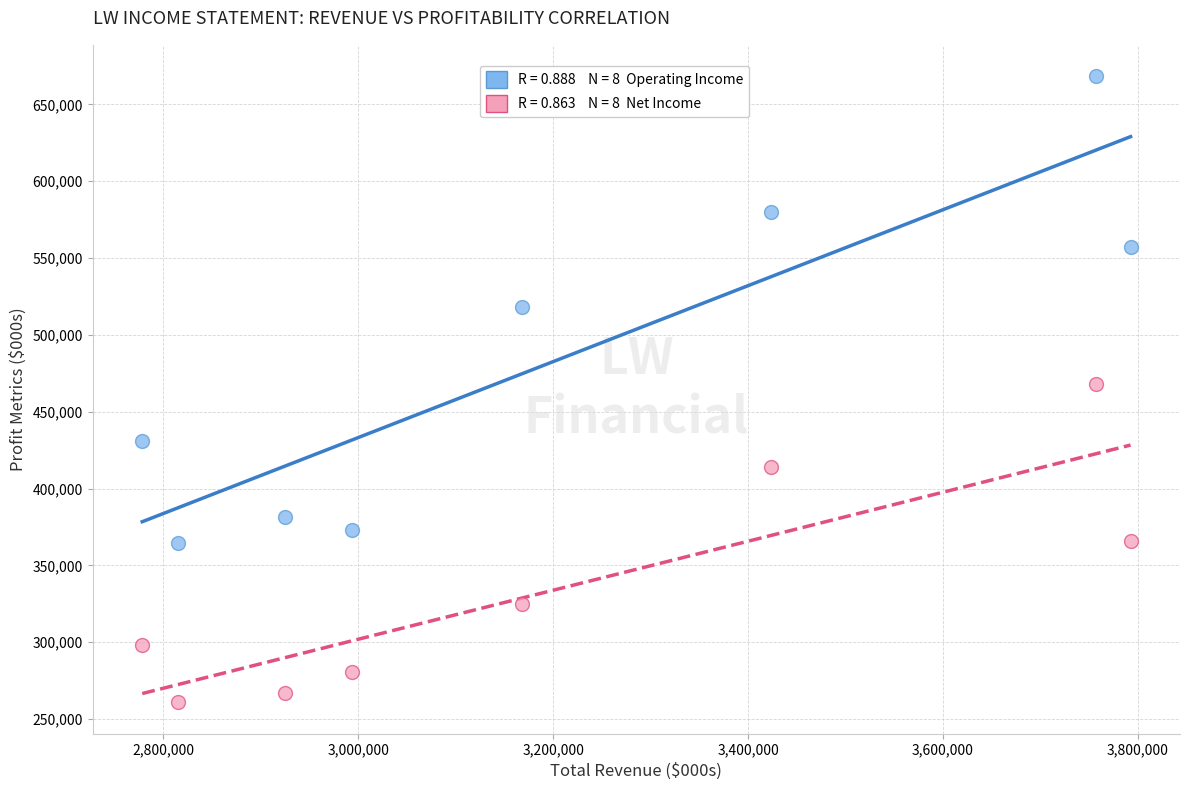

Across all data points, what is the range of X values (max minus min)?

1014000